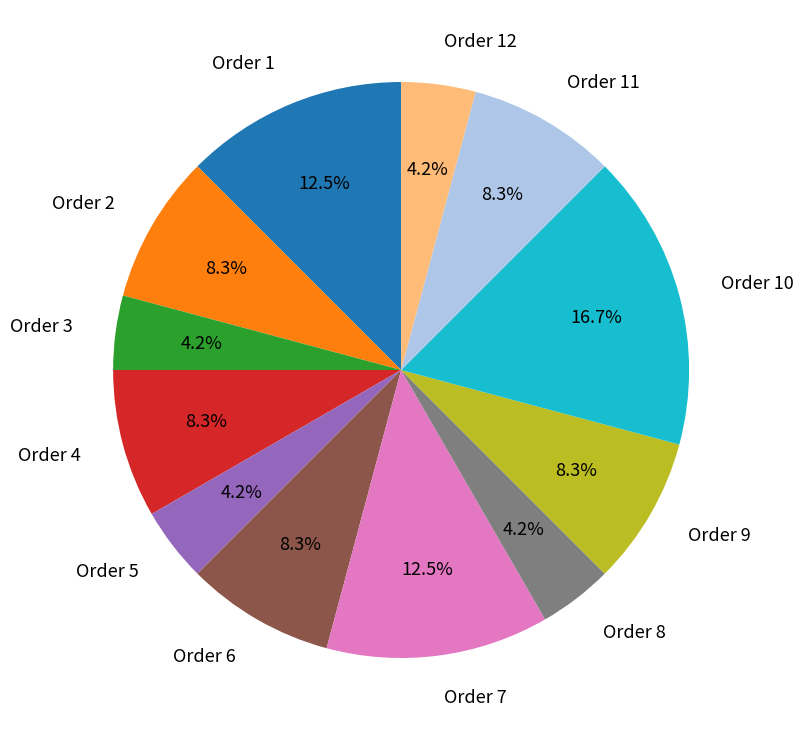

Which slice is the largest?

Order 10